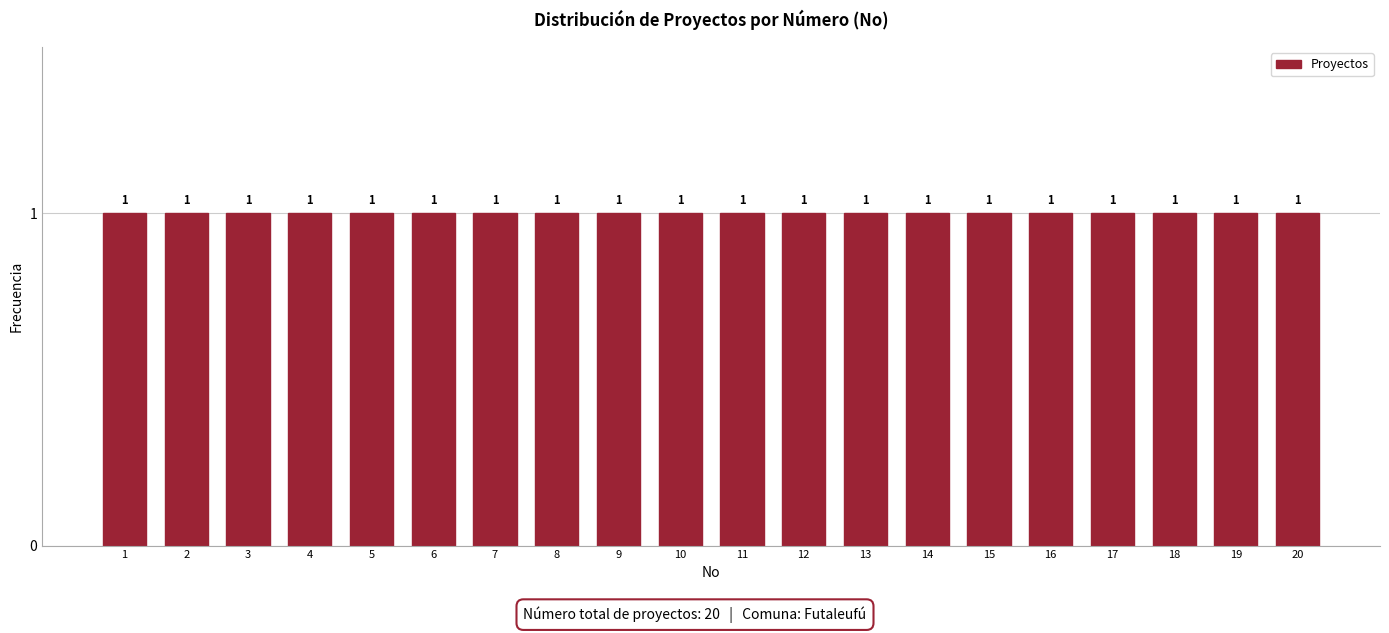

What is the height of the bar covering 17.5 to 18.5 on the x-axis?

1